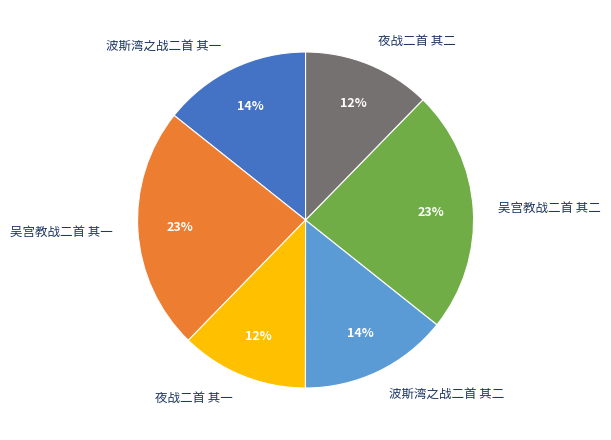

Combined, do 波斯湾之战二首 其二 and 波斯湾之战二首 其一 account for over 50%?

No